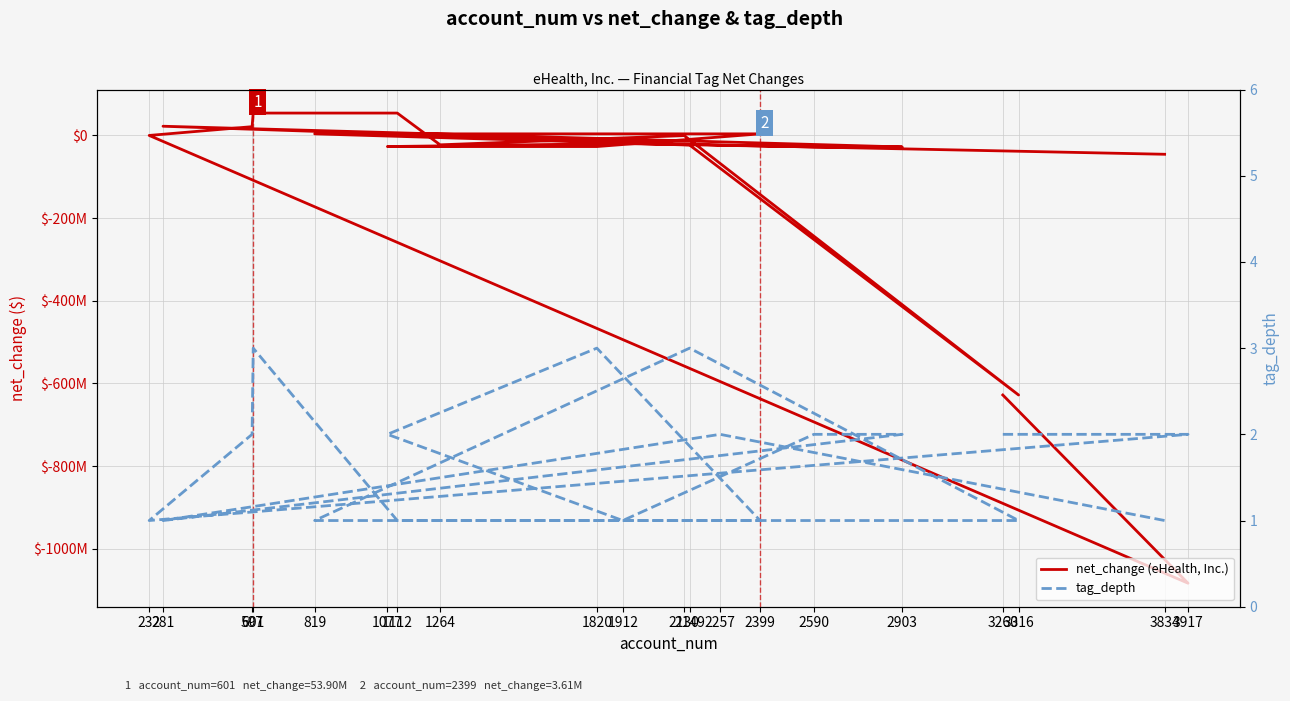

What is the total value across all series at 1112?

53901001